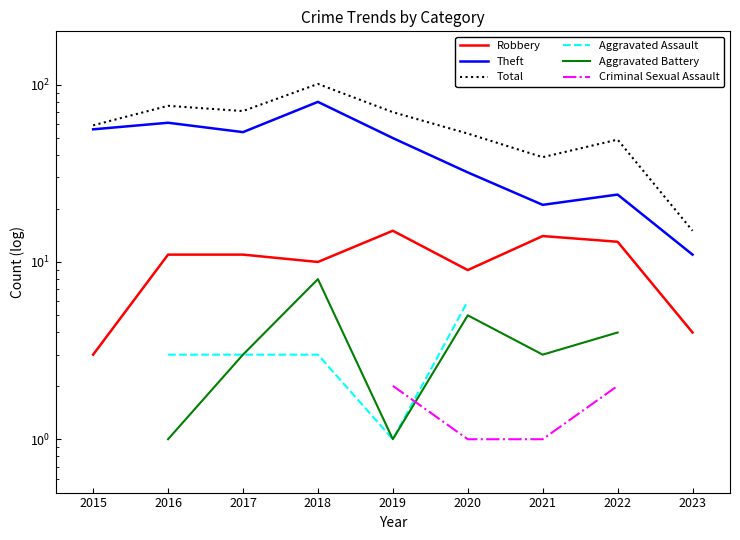

True or false: Theft and Total intersect in this chart.

False